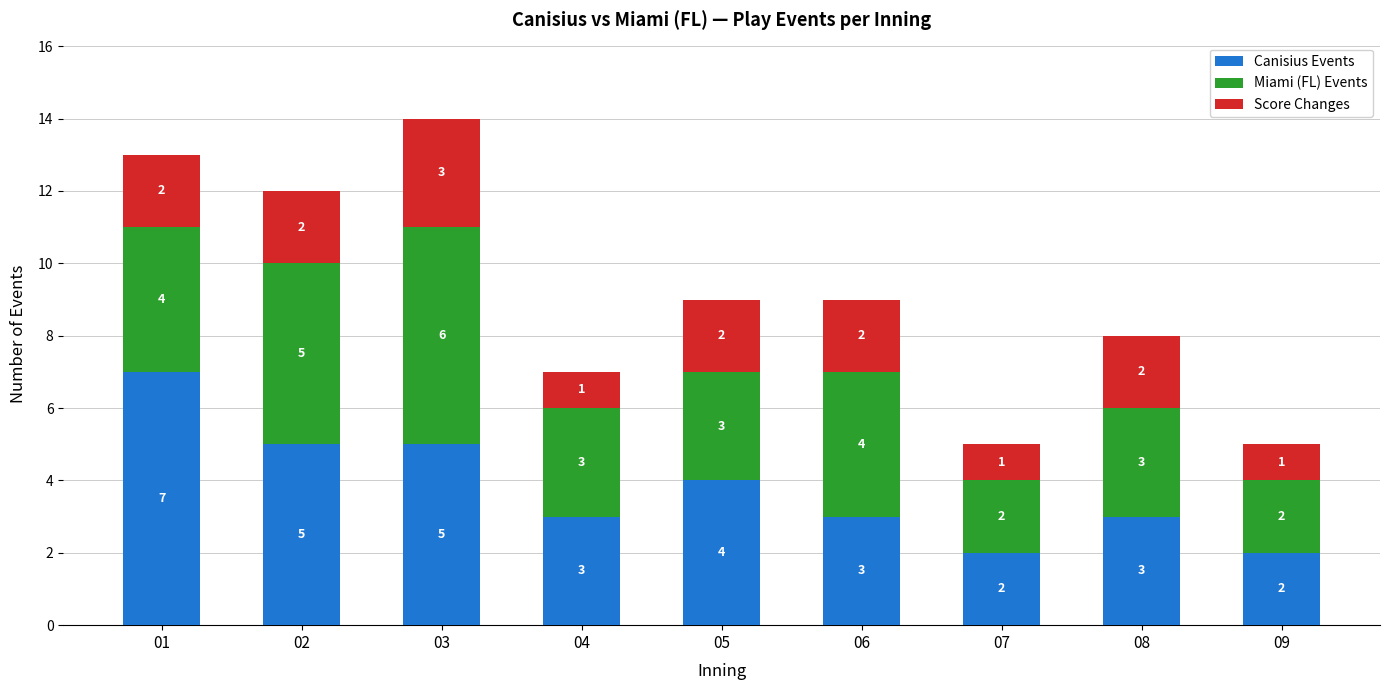

What is the sum of the Canisius Events values at 04 and 03?

8